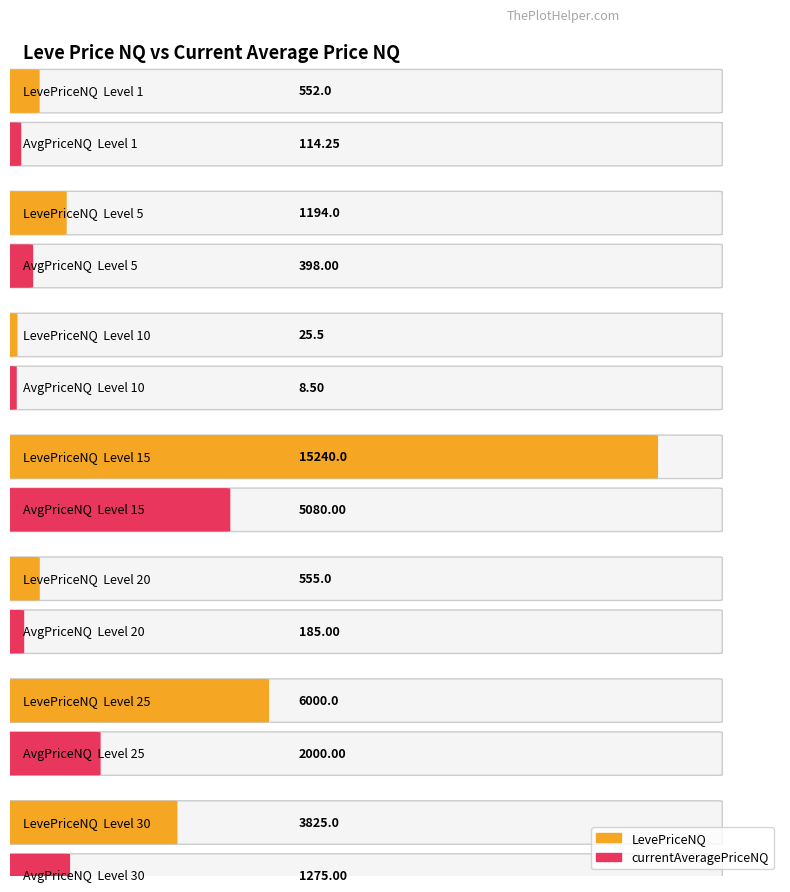

Reading left to right, transcribe all the data shown in this chart.

LevePriceNQ: Level 1=552.0	Level 5=1194.0	Level 10=25.5	Level 15=15240.0	Level 20=555.0	Level 25=6000.0	Level 30=3825.0
currentAveragePriceNQ: Level 1=114.2	Level 5=398.0	Level 10=8.5	Level 15=5080.0	Level 20=185.0	Level 25=2000.0	Level 30=1275.0